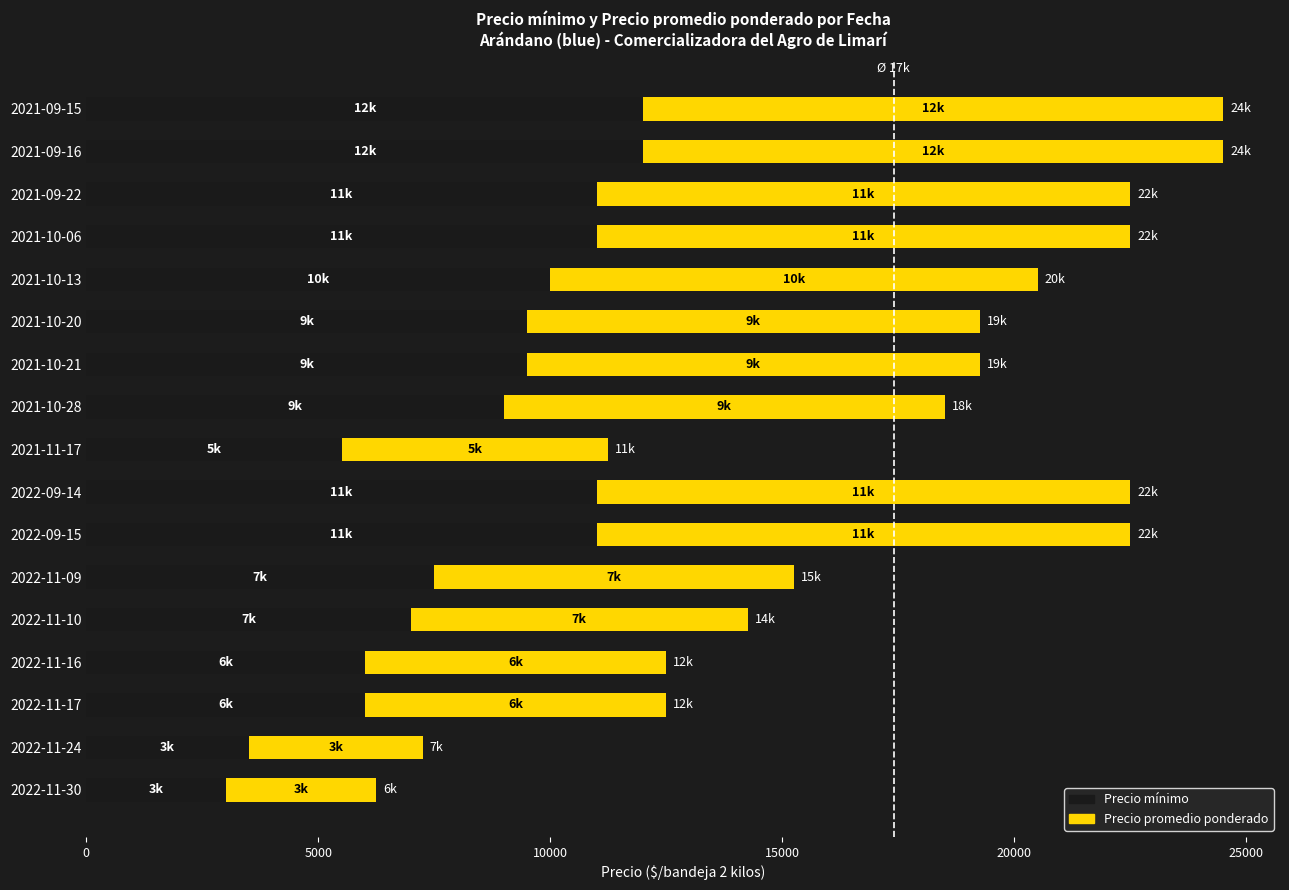

What is the total value across all series at 2021-10-28?

18500